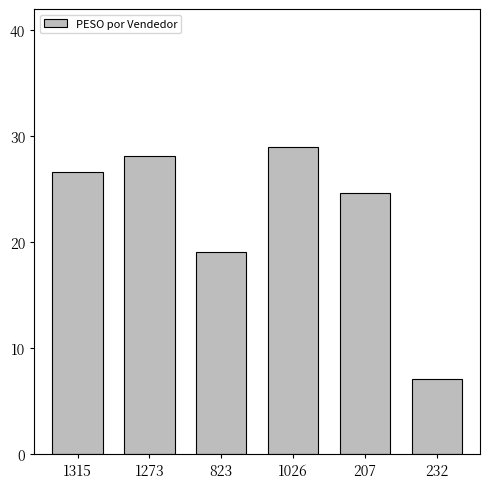

What is the change in value from 1273 to 823?

-9.1